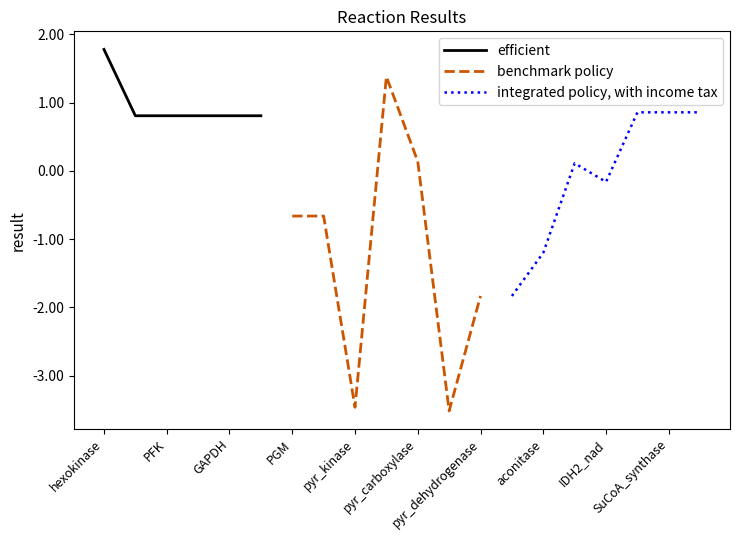

Is it true that the value at PGK is 0.8?

True